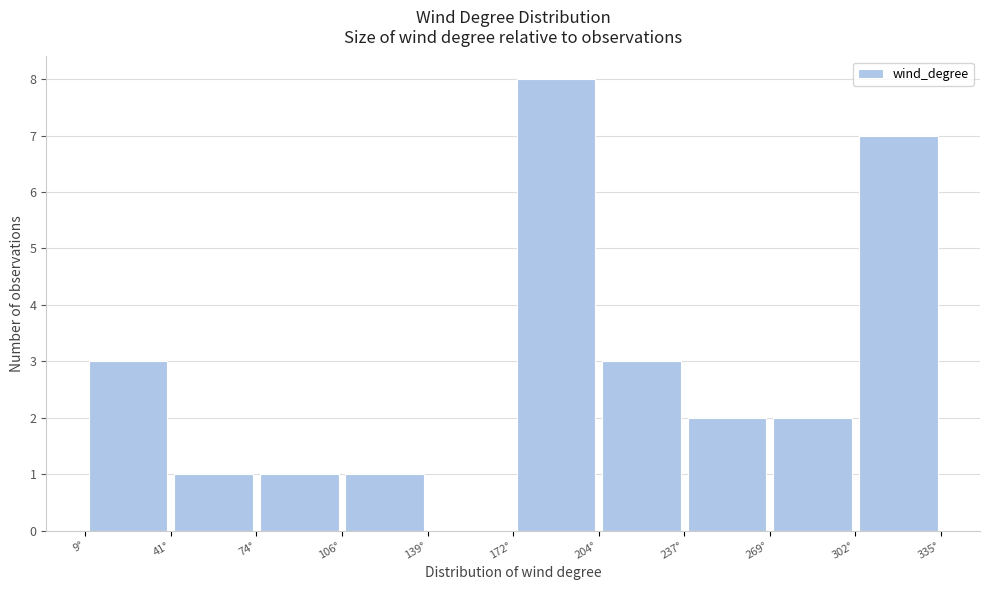

Reading left to right, list every bar in this chart as the range it spans on the x-axis followed by its height. Neither the bar edges nor the heights are printed on the chart, so give them approximately, as read against the axes.

10 to 40: 3
40 to 75: 1
75 to 105: 1
105 to 140: 1
140 to 170: 0
170 to 205: 8
205 to 235: 3
235 to 270: 2
270 to 300: 2
300 to 335: 7